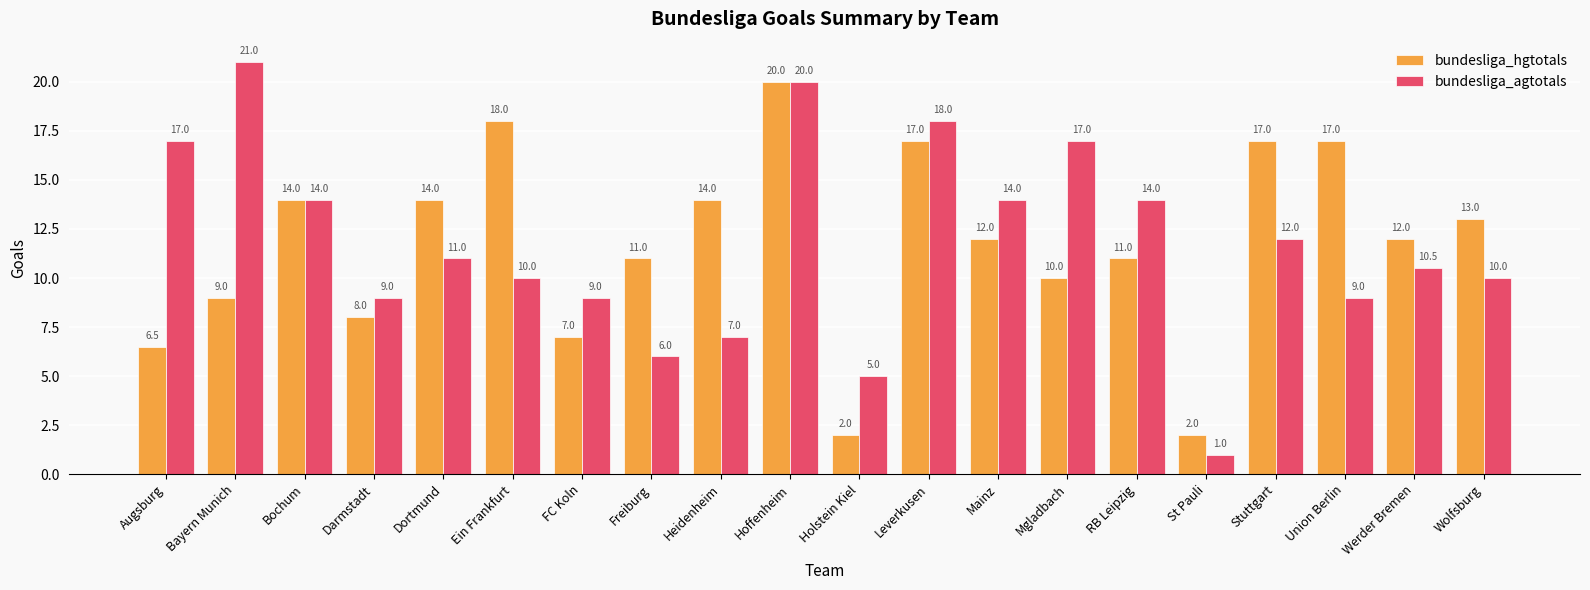

Reading right to left, transcribe all the data shown in this chart.

bundesliga_hgtotals: 13.0	12.0	17.0	17.0	2.0	11.0	10.0	12.0	17.0	2.0	20.0	14.0	11.0	7.0	18.0	14.0	8.0	14.0	9.0	6.5
bundesliga_agtotals: 10.0	10.5	9.0	12.0	1.0	14.0	17.0	14.0	18.0	5.0	20.0	7.0	6.0	9.0	10.0	11.0	9.0	14.0	21.0	17.0